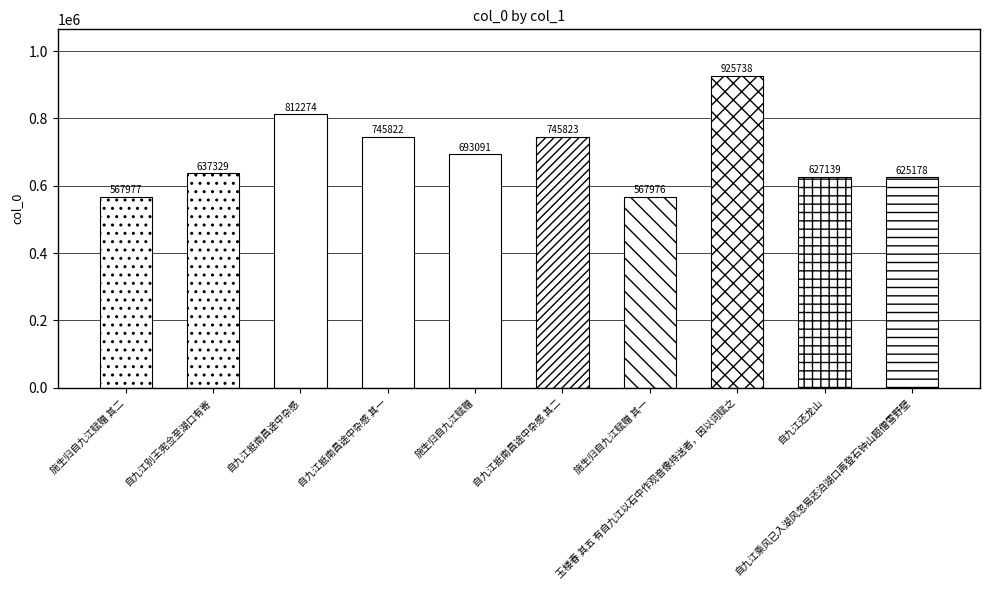

Reading left to right, list all the values displayed in this chart.

567977	637329	812274	745822	693091	745823	567976	925738	627139	625178